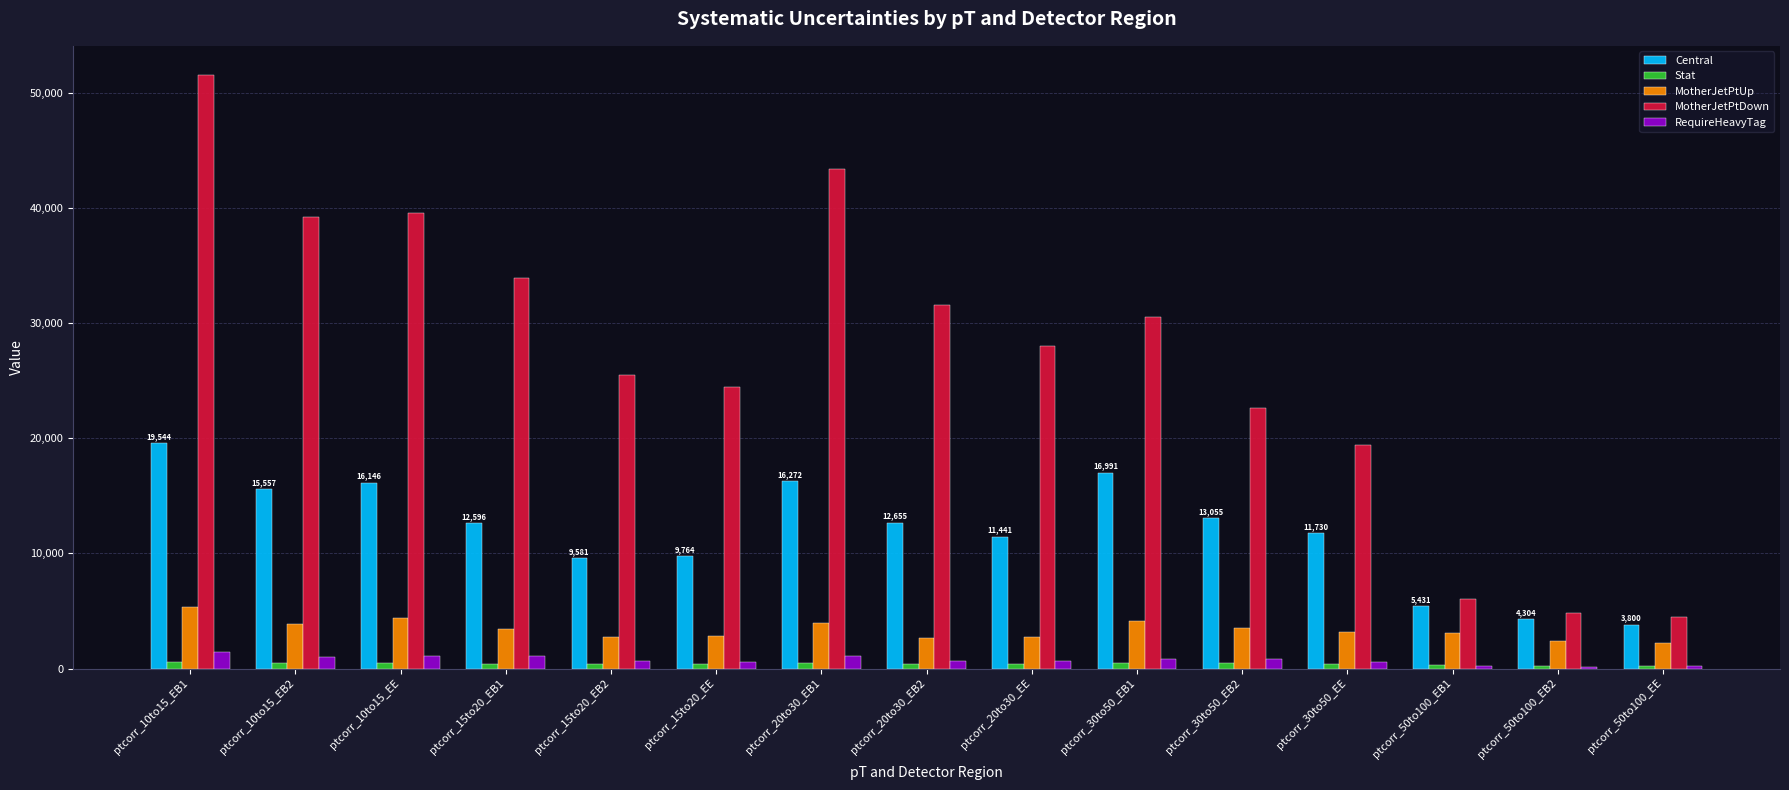

What is the maximum value shown in the chart?

51479.2